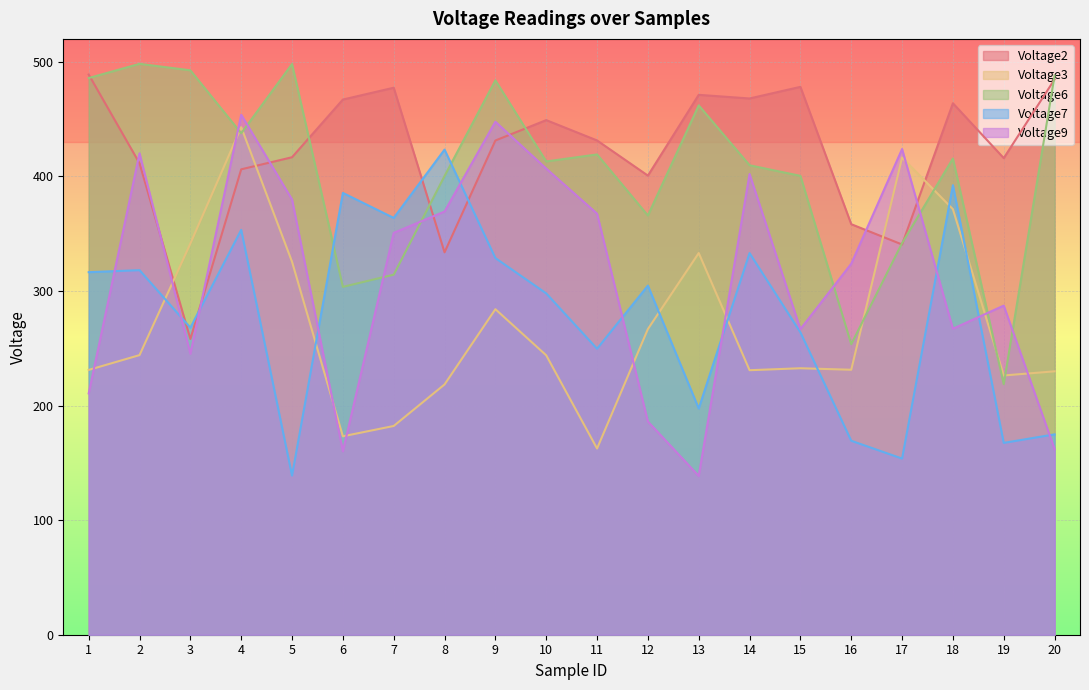

Which series ends up on top after the final intersection of Voltage7 and Voltage3?

Voltage3